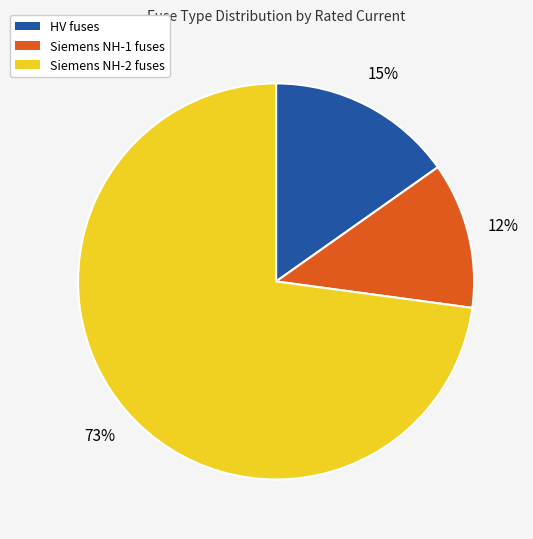

To the nearest percent, what is the average slice percentage?

33%